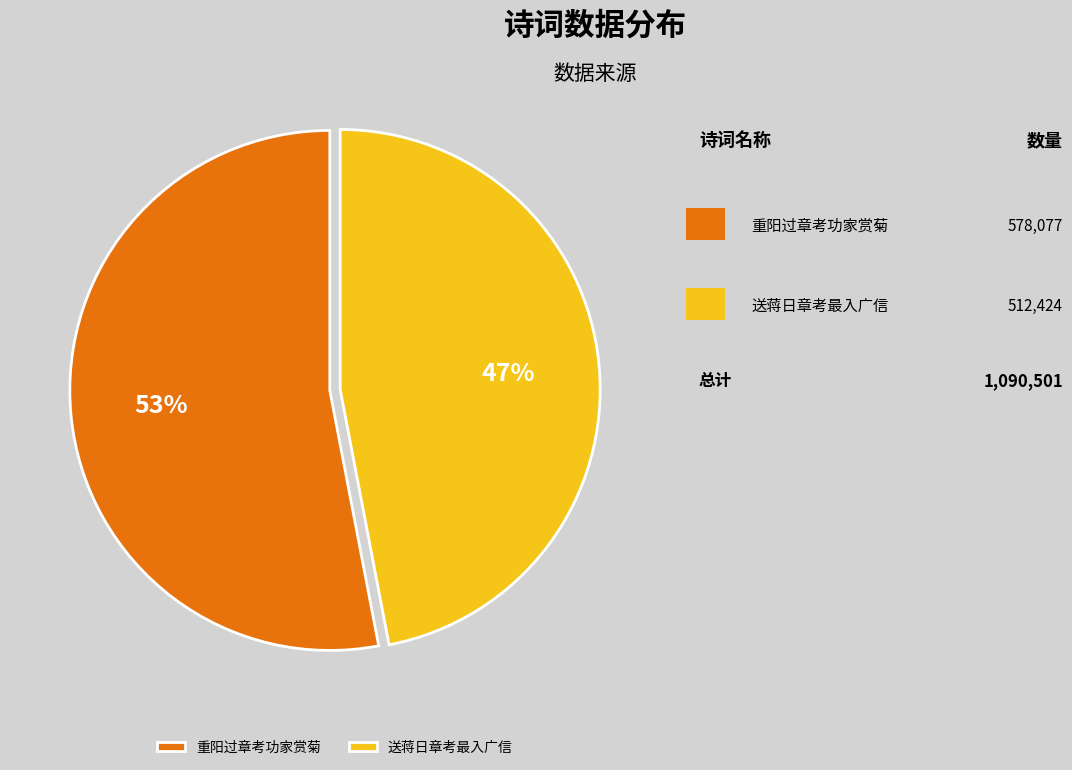

To the nearest percent, what is the combined percentage of 重阳过章考功家赏菊 and 送蒋日章考最入广信?

100%